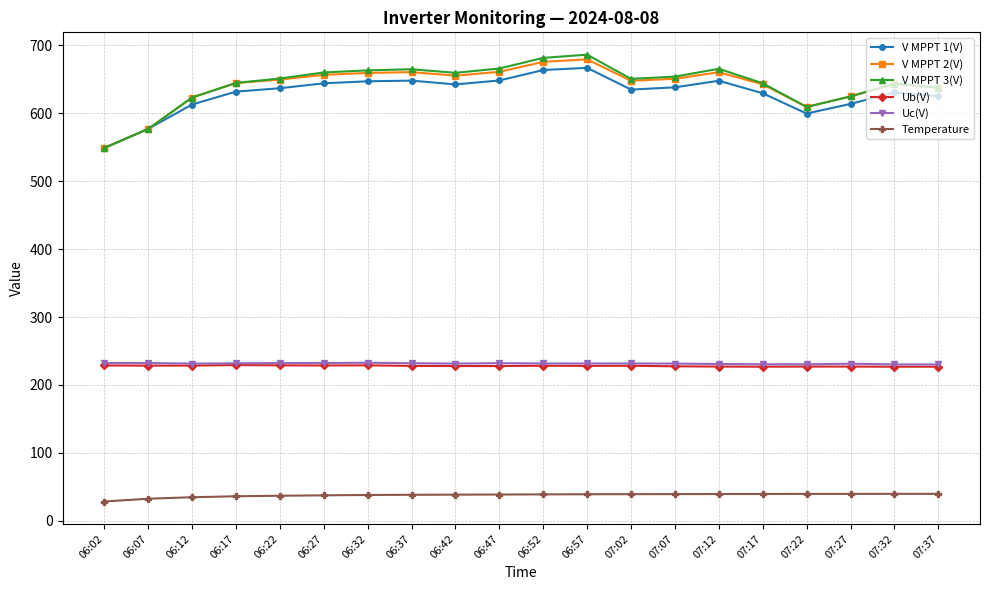

True or false: V MPPT 1(V) has more than 1 points higher than both neighbors.

True